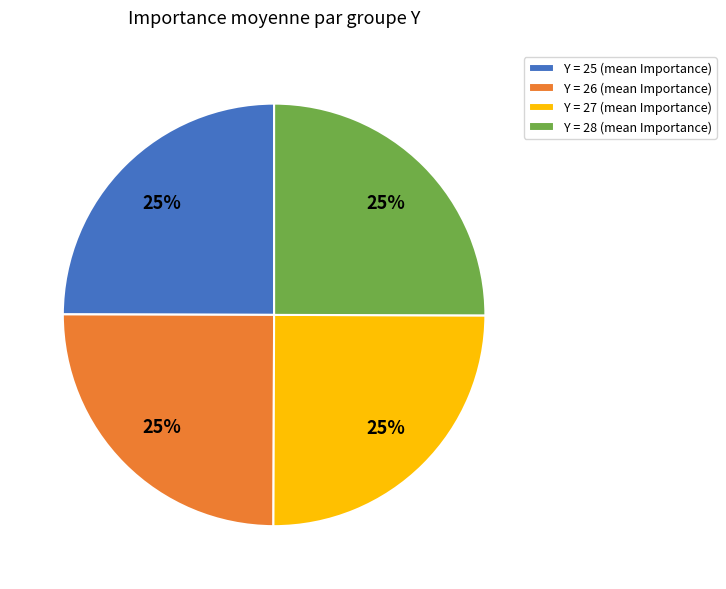

What percentage is the Y = 28 (mean Importance) slice, to the nearest percent?

25%